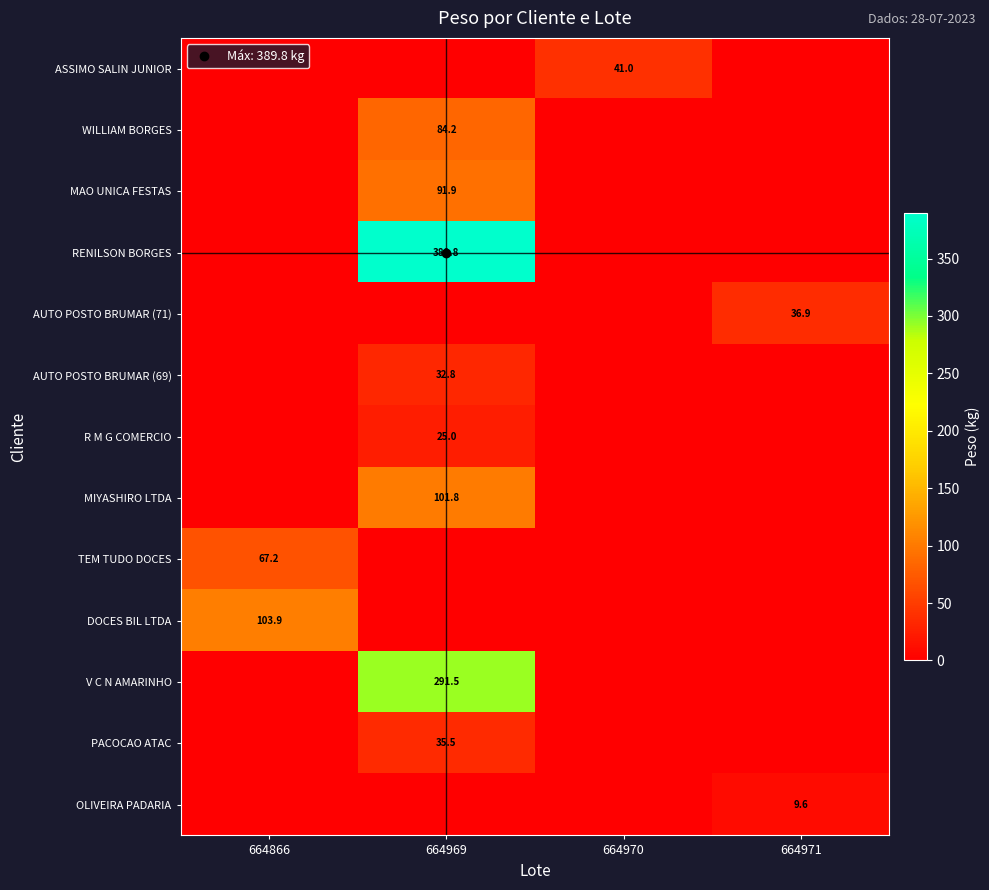

What is the total value across all series at 664971?

46.5